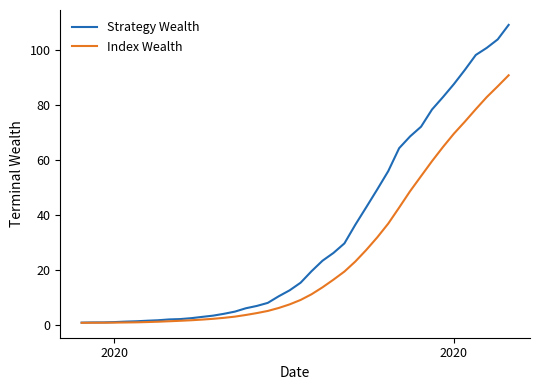

Which series has the largest total across all categories?

Strategy Wealth